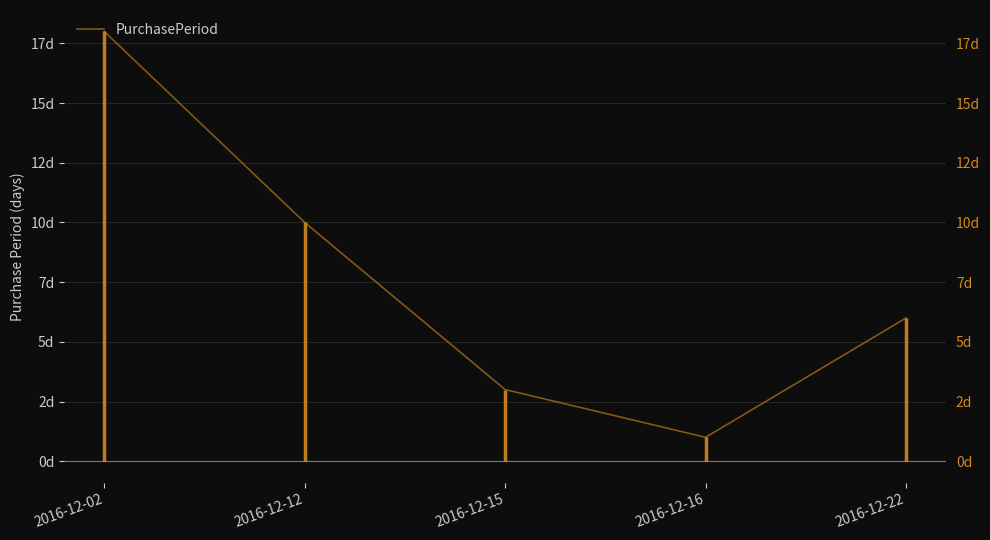

The value at 2016-12-15 is 3. True or false?

True